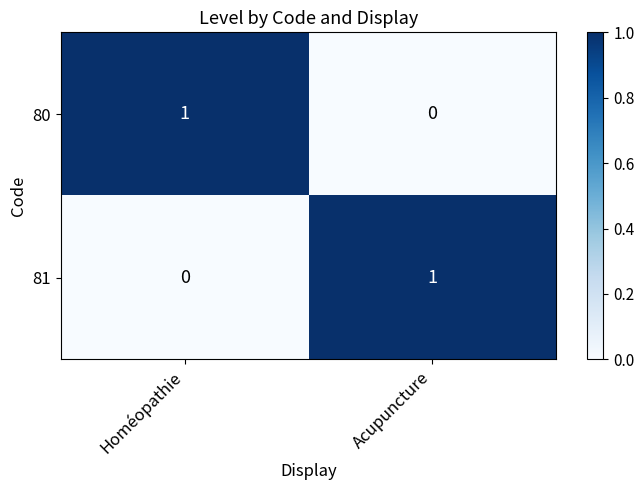

How many series are shown in this chart?

2